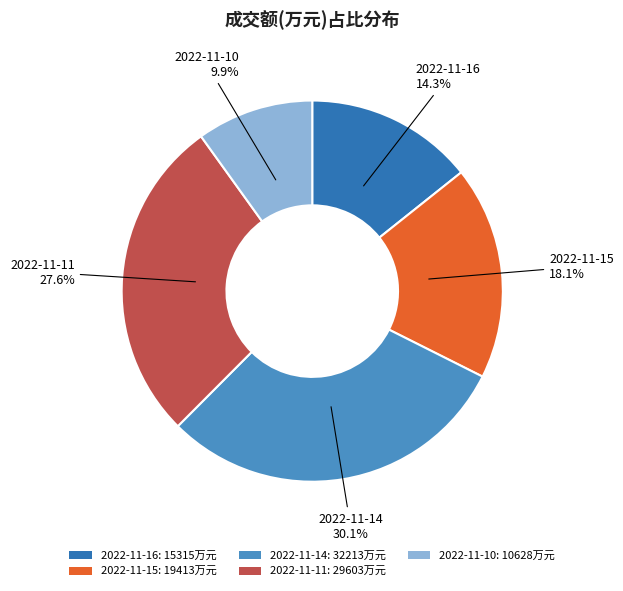

Do 2022-11-15 and 2022-11-14 together represent more than half of the pie?

No